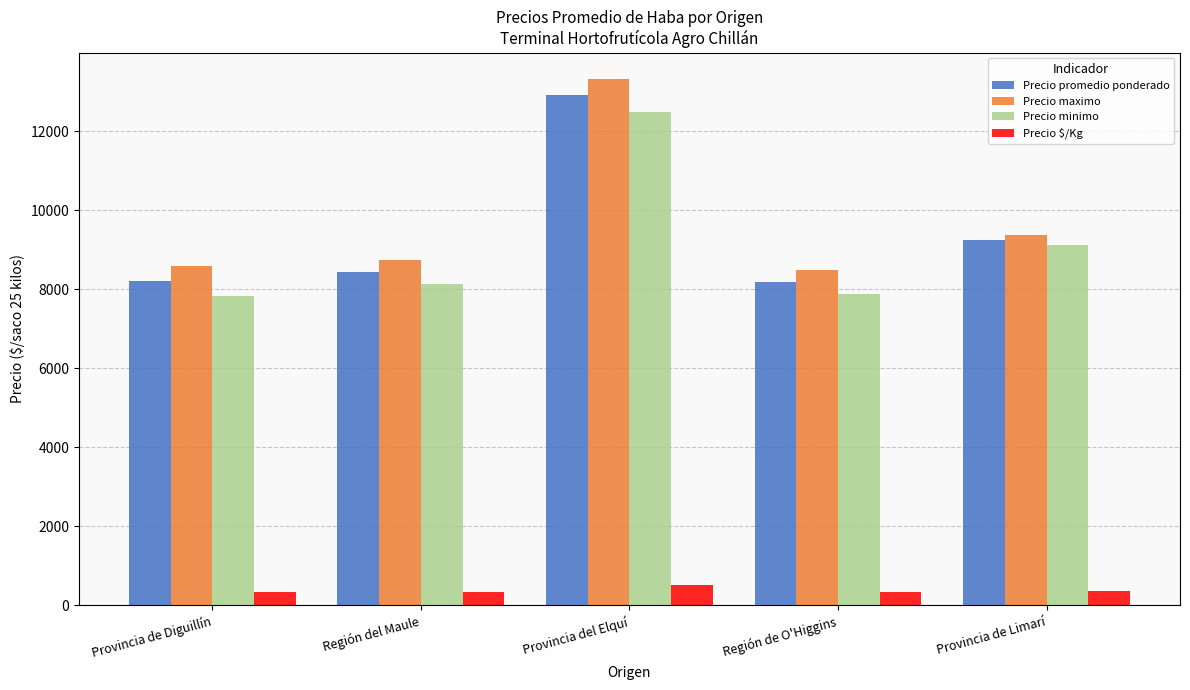

What is the value of the Precio promedio ponderado bar at the 1st from the left?

8208